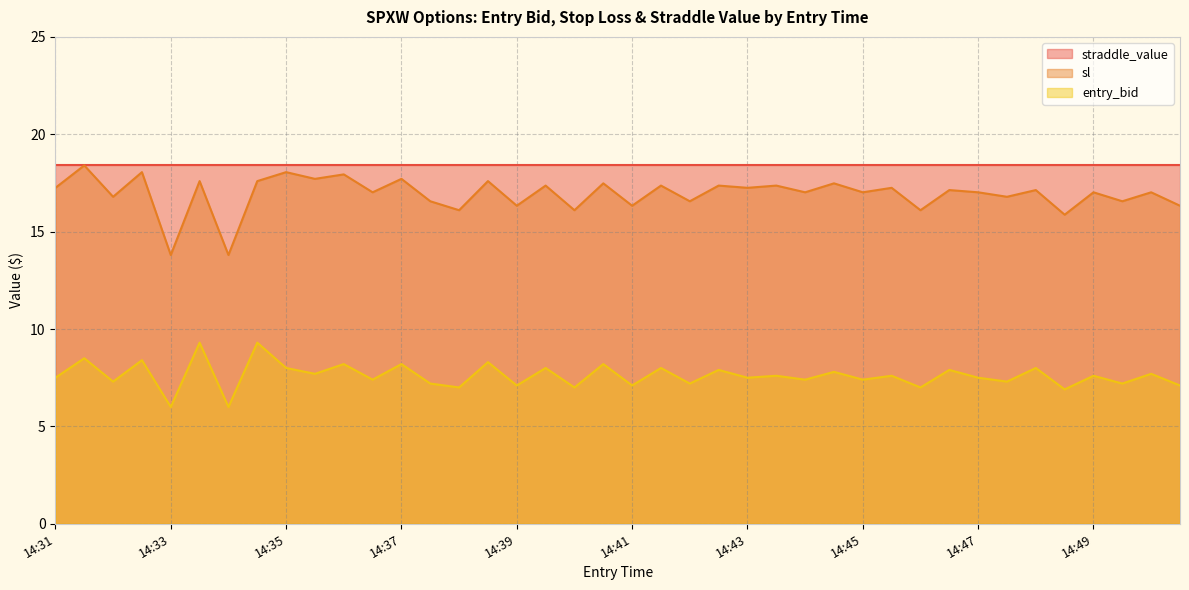

The entry_bid series shows 2.3 at 14:33. True or false?

False